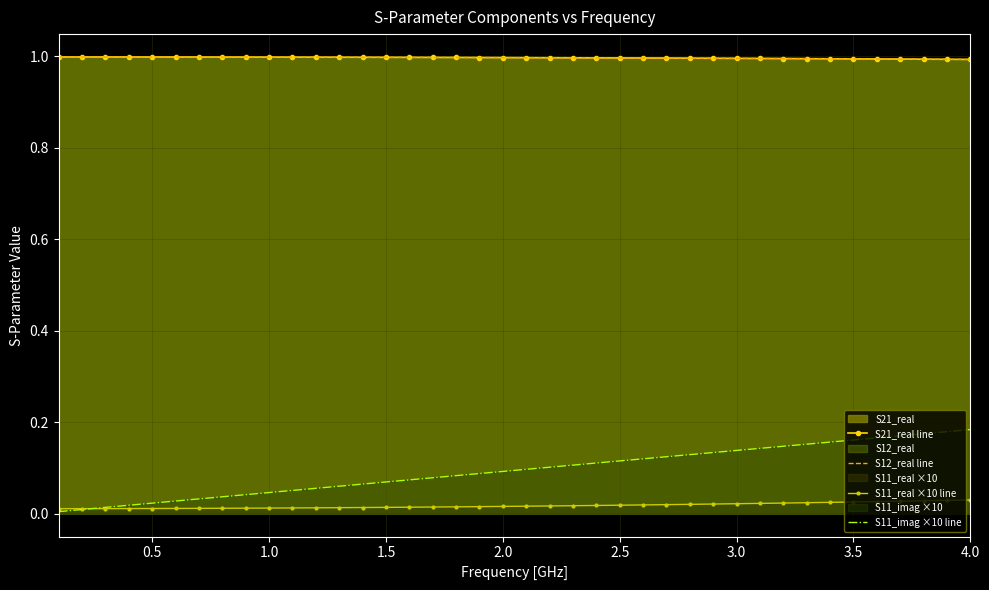

True or false: S12_real line and S21_real line cross at least once.

False